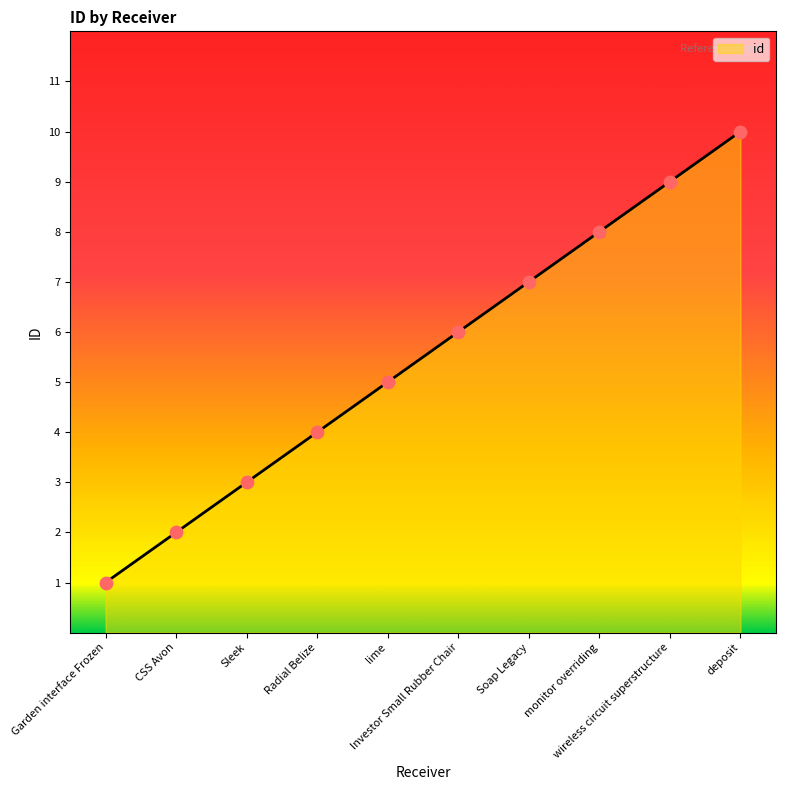

What is the ratio of the value at Radial Belize to the value at monitor overriding?

0.5